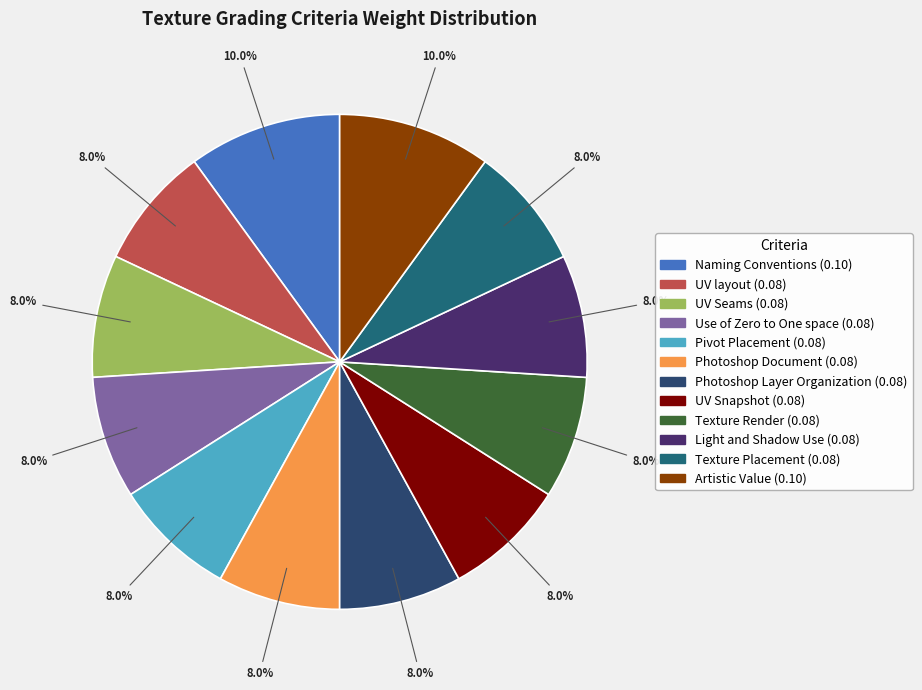

How many segments does this pie chart have?

12